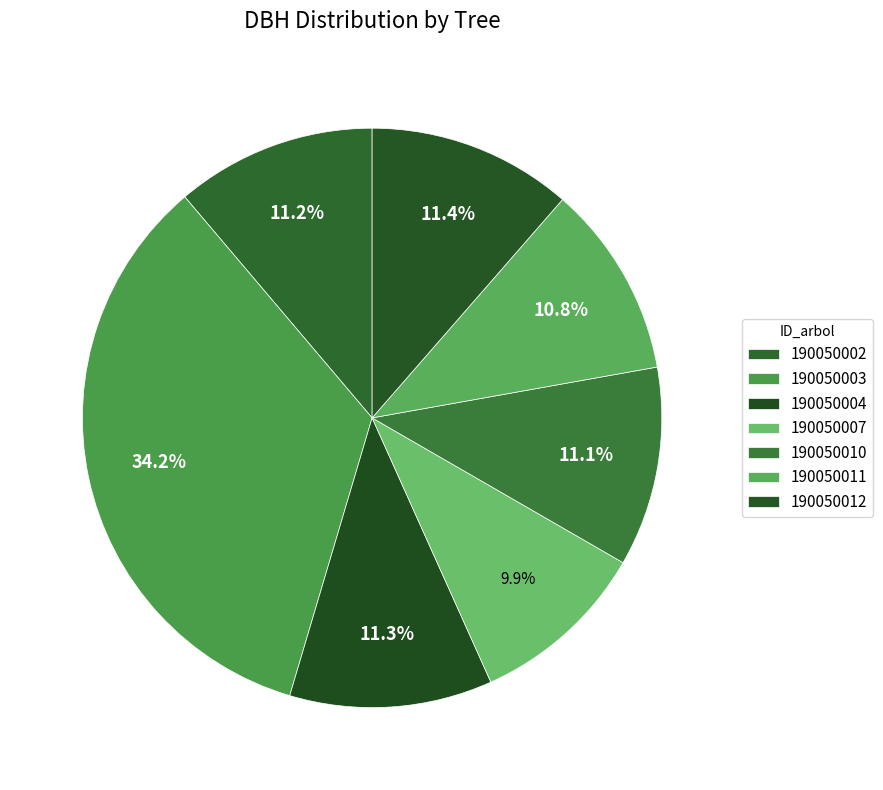

How many slices are in this pie chart?

7